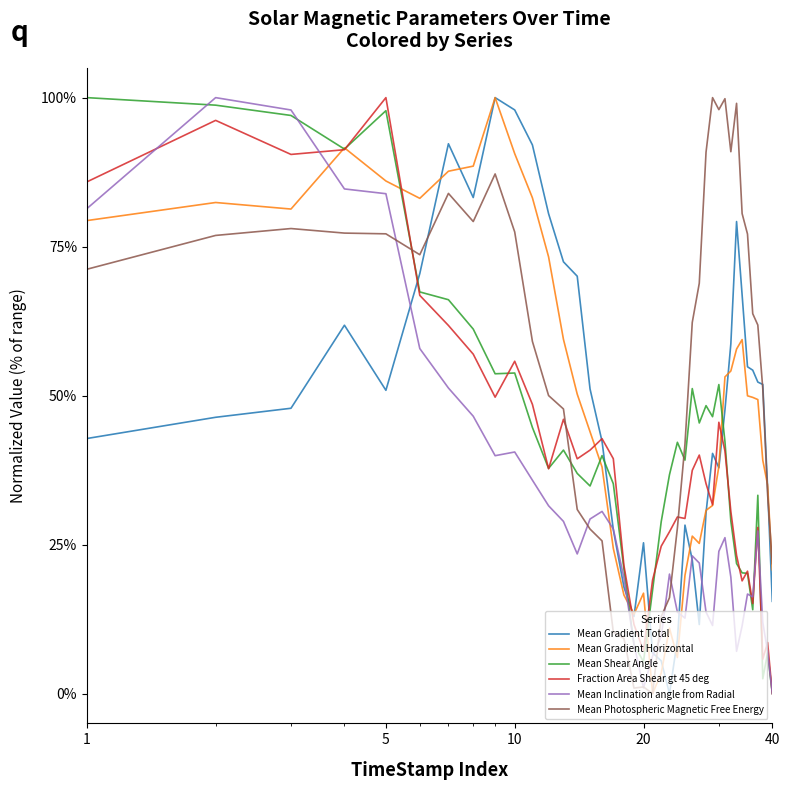

Which series has the largest total across all categories?

Mean Photospheric Magnetic Free Energy